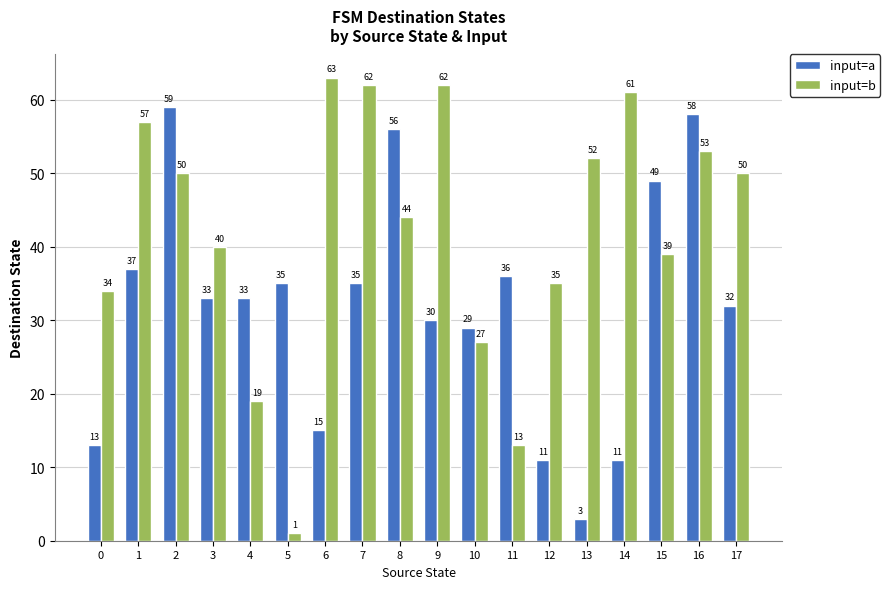

List the series in order of their peak value, highest first.

input=b, input=a